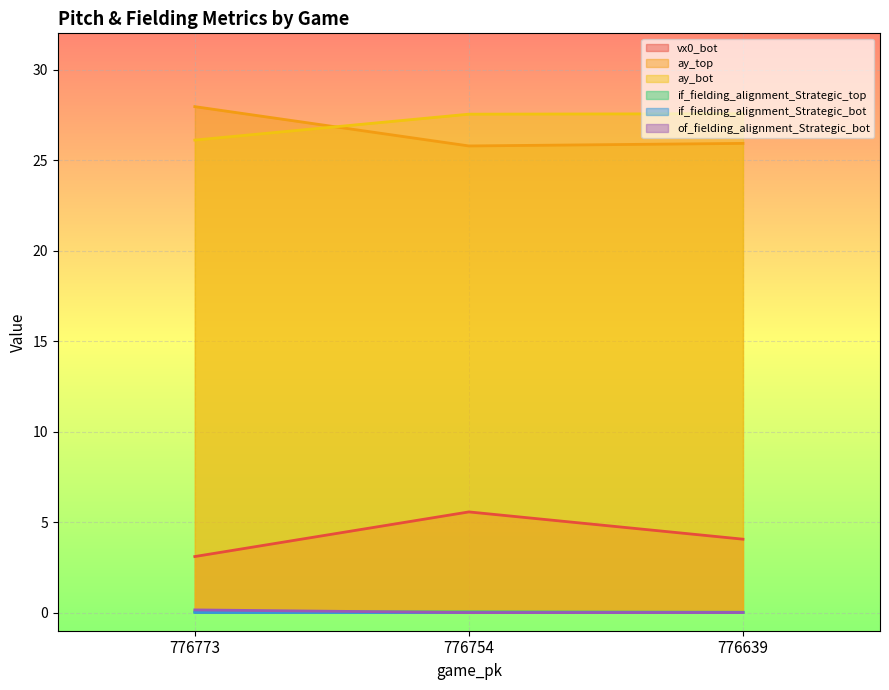

Rank the series at 776773 from lowest to highest value.

if_fielding_alignment_Strategic_bot, if_fielding_alignment_Strategic_top, of_fielding_alignment_Strategic_bot, vx0_bot, ay_bot, ay_top